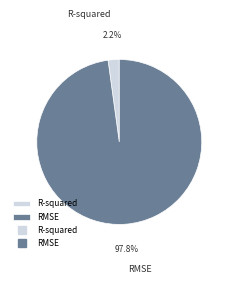

How many segments does this pie chart have?

2